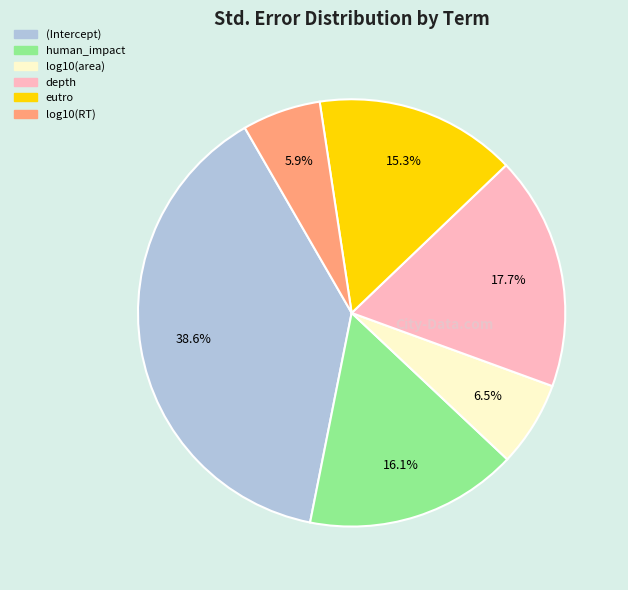

Is it true that depth is 5% of the pie?

False